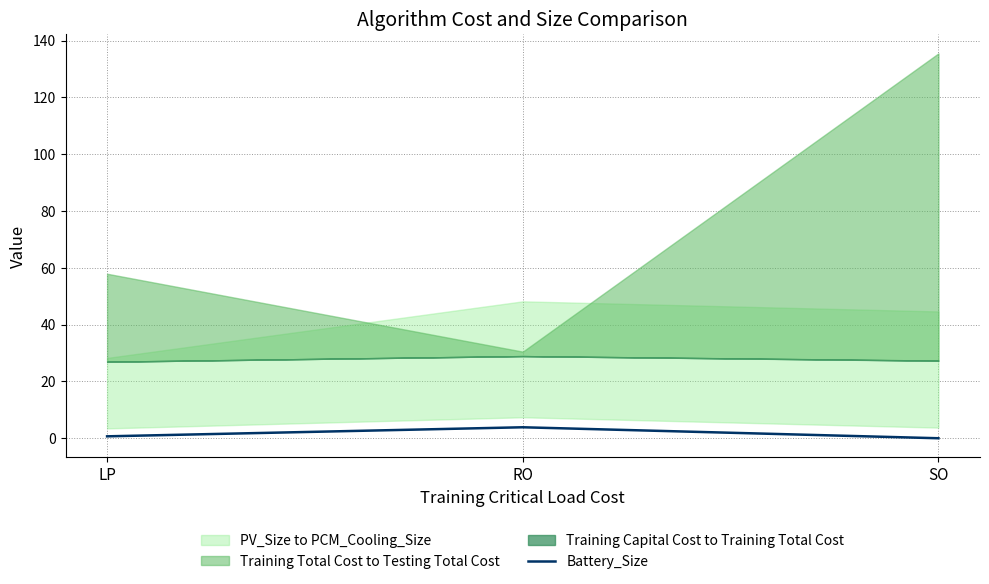

What is the change in value from LP to SO?

-0.7